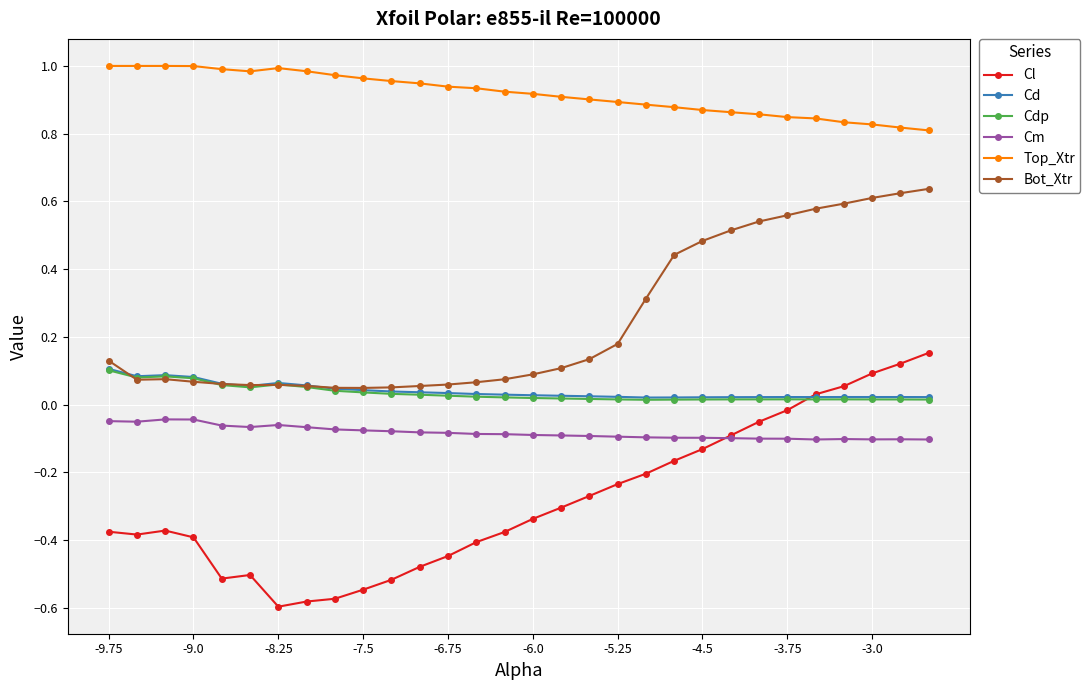

At how many categories does at least one series exceed 0?

30